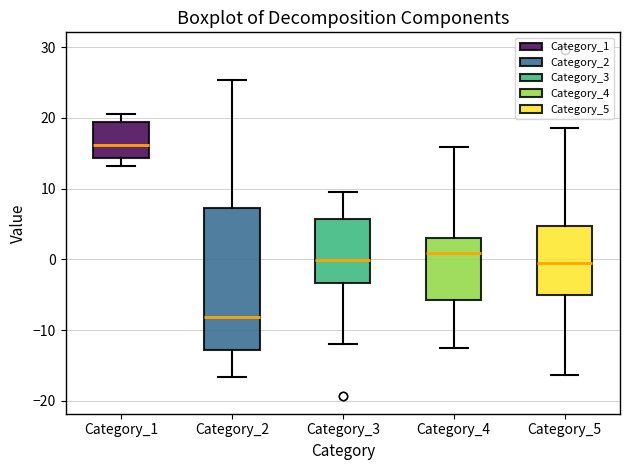

Which box is the tallest, from its lower edge to its upper edge?

Category_2